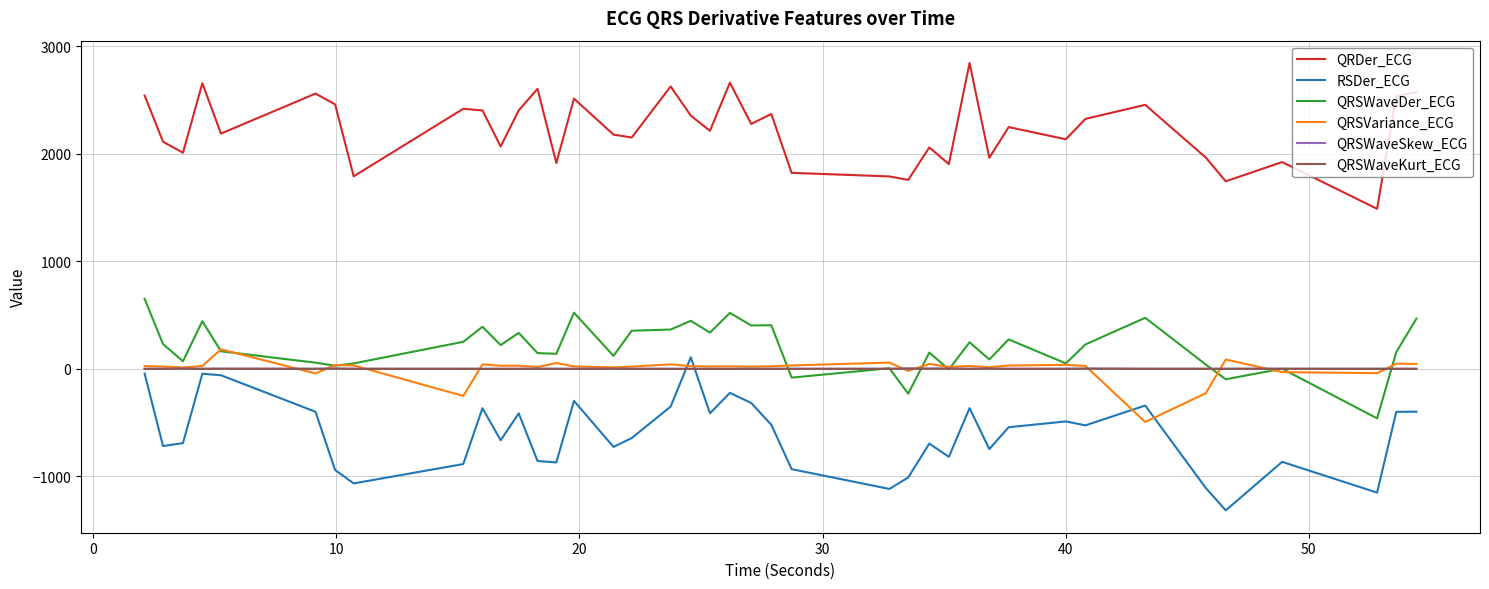

True or false: QRDer_ECG and QRSVariance_ECG intersect in this chart.

False